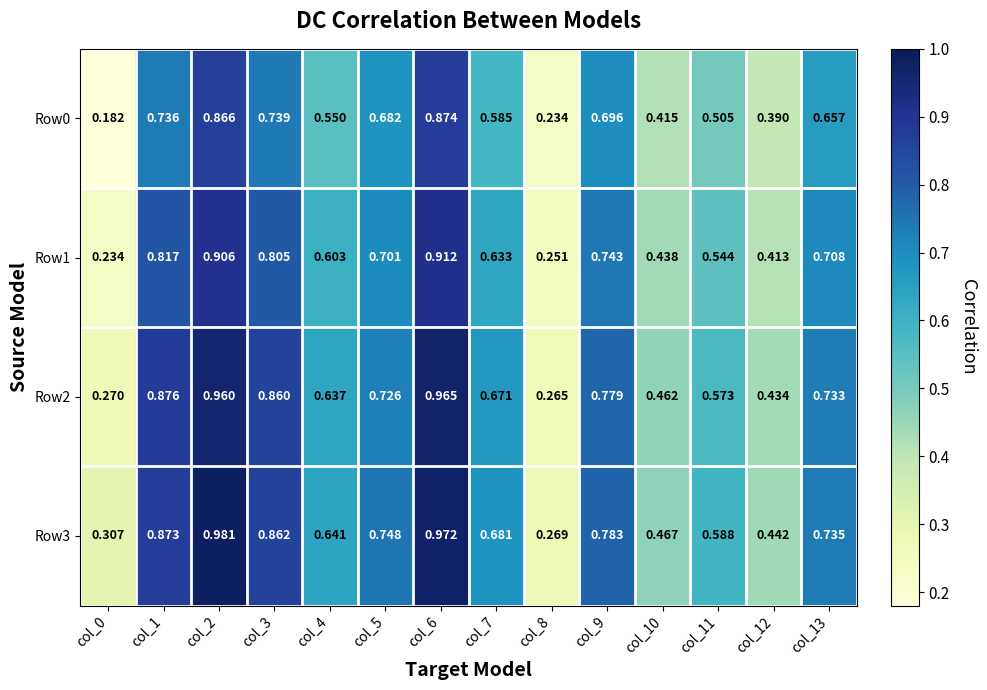

Count the number of categories in the chart.

14